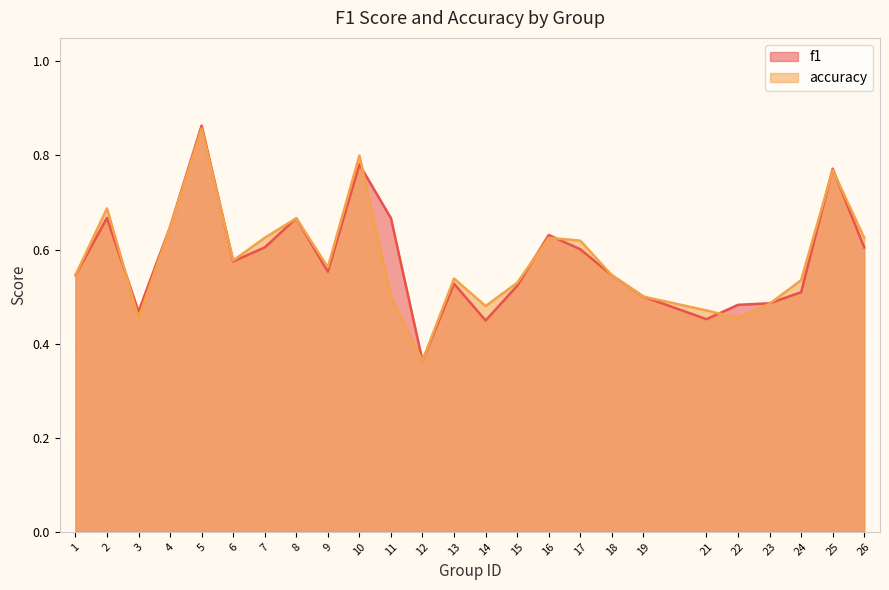

At how many categories does at least one series exceed 0?

25